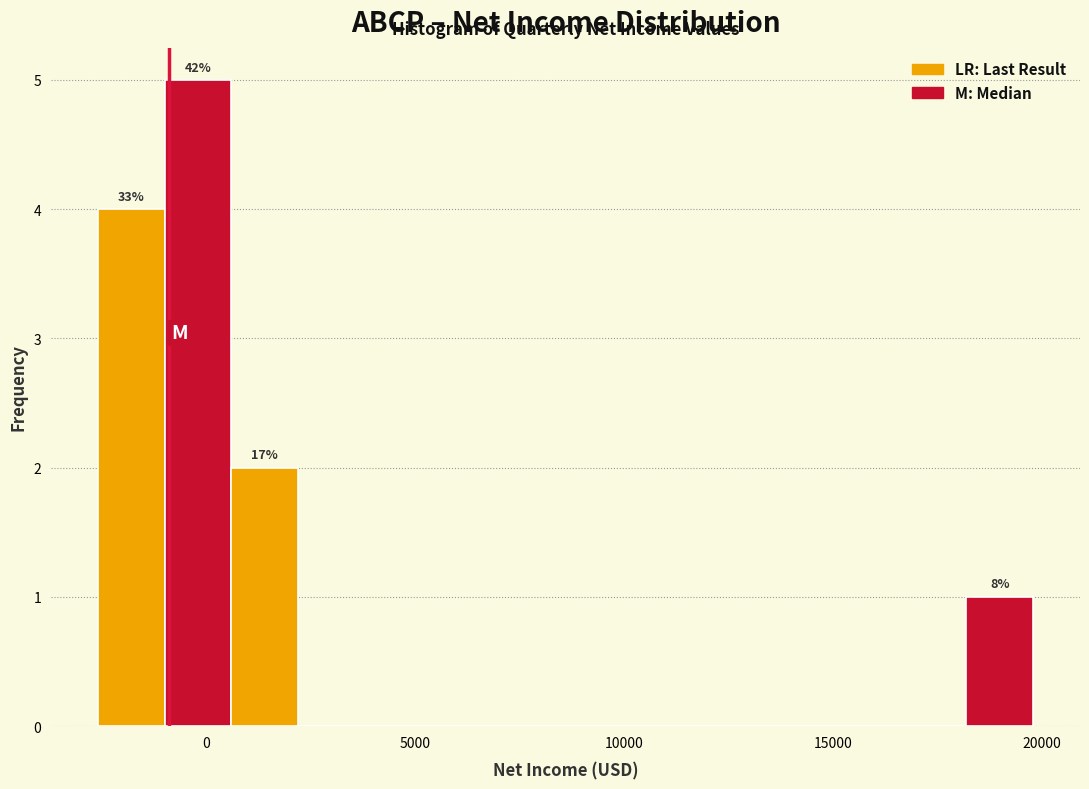

Around what value on the x-axis is the tallest bar? Give the approximate position of its centre, as read against the axis.

0